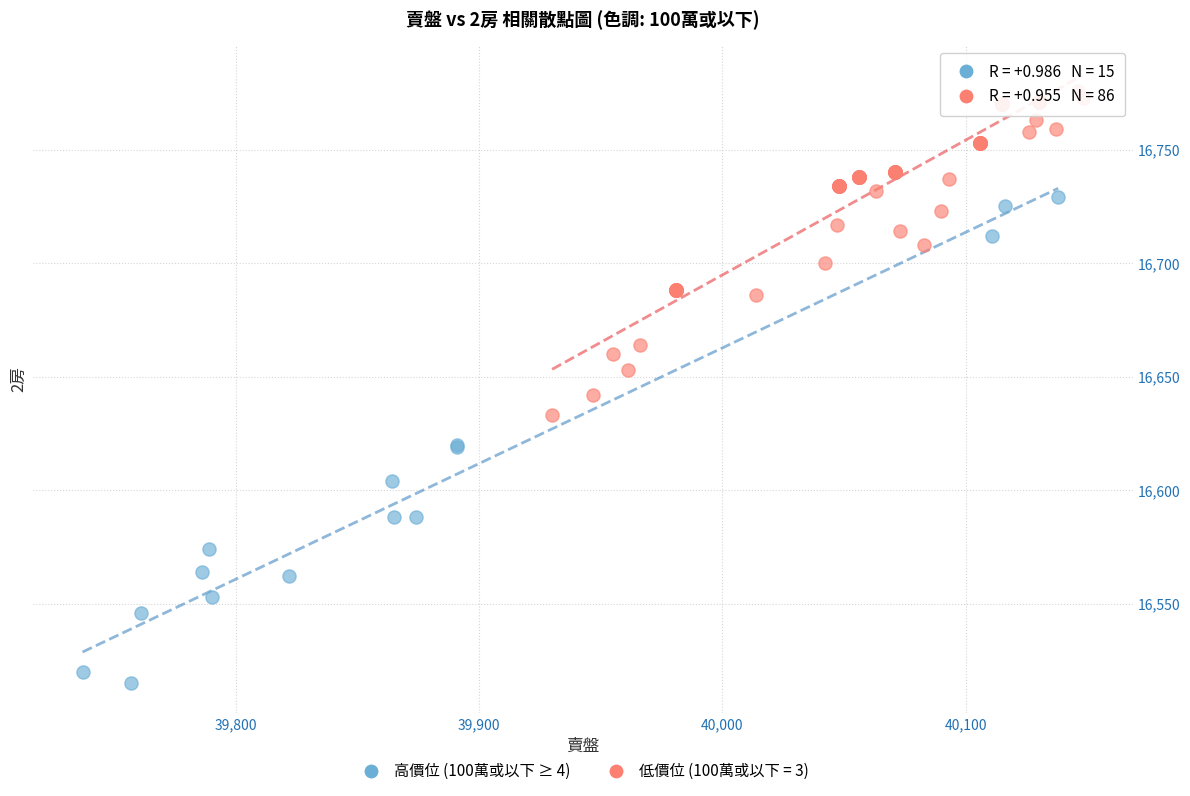

Which series contains the highest Y value?

低價位 (100萬或以下 = 3)